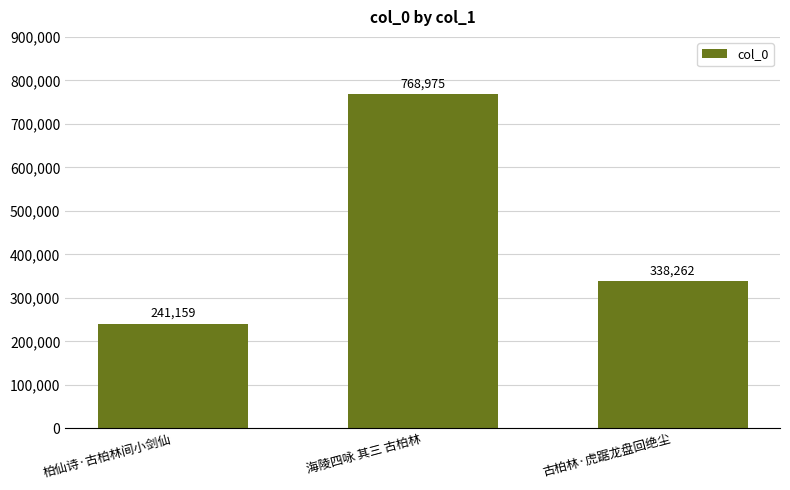

Read the value at 柏仙诗·古柏林间小剑仙, to the nearest 50.

241150